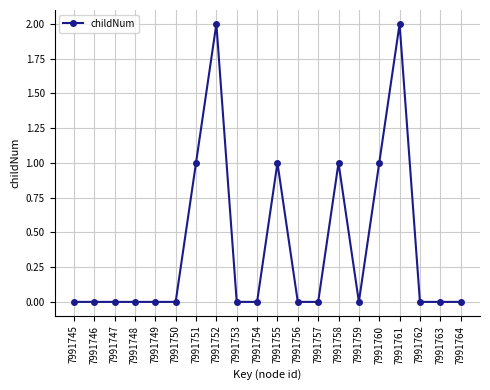

What is the value of the 16th point from the left?

1